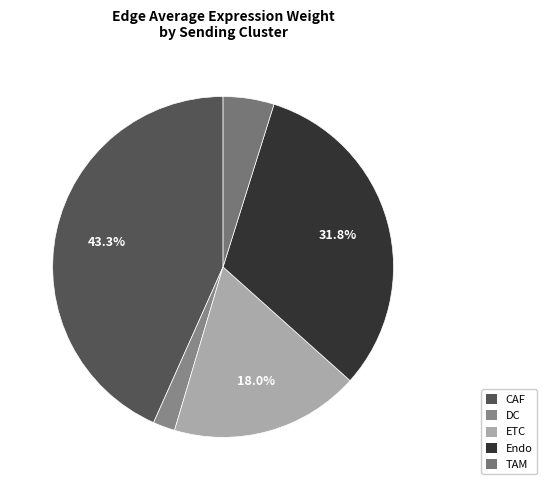

The DC slice represents 2% of the pie. True or false?

True